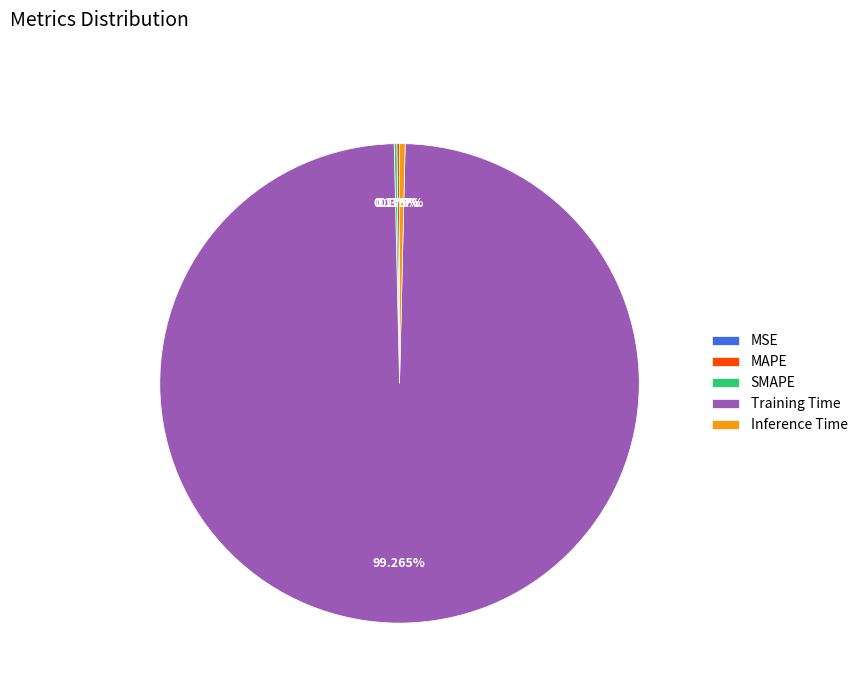

Does any single category account for the majority?

Yes